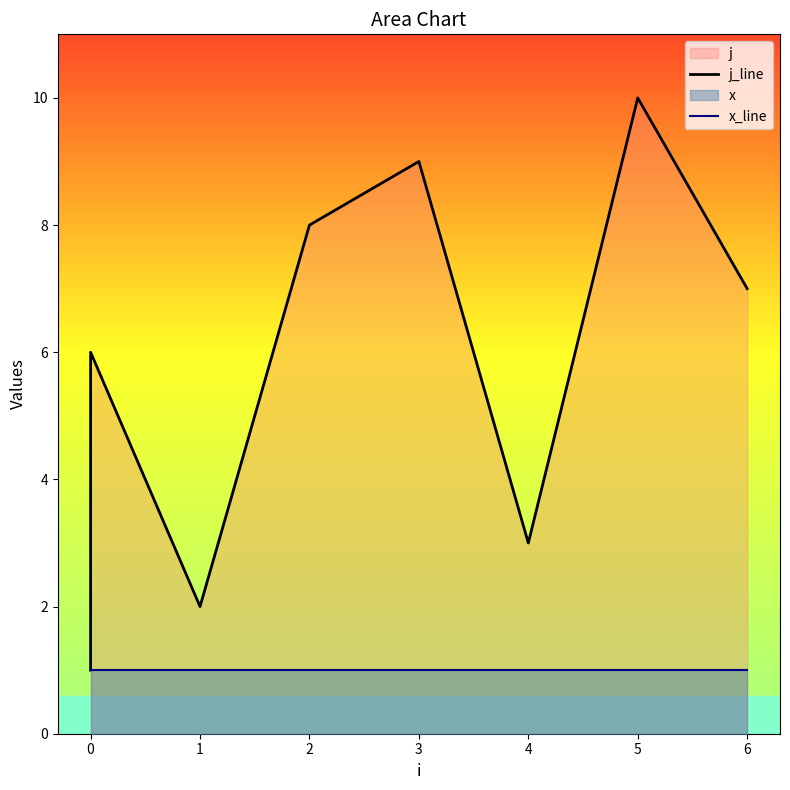

Rank the series by their average value, from highest to lowest.

j_line, x_line